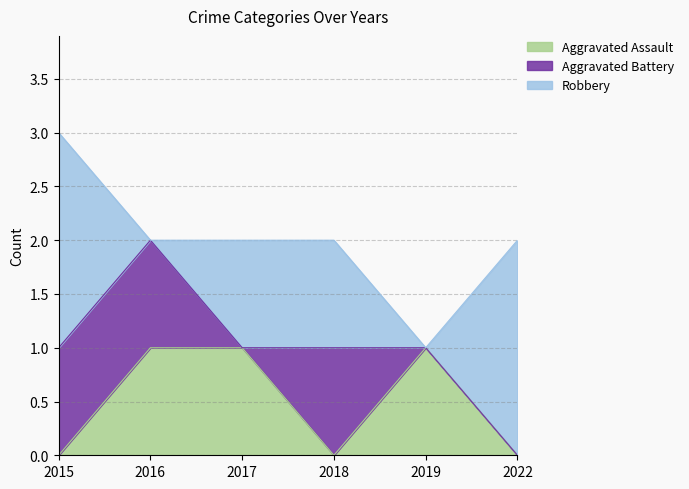

What are all the series names shown in the legend?

Aggravated Assault, Aggravated Battery, Robbery